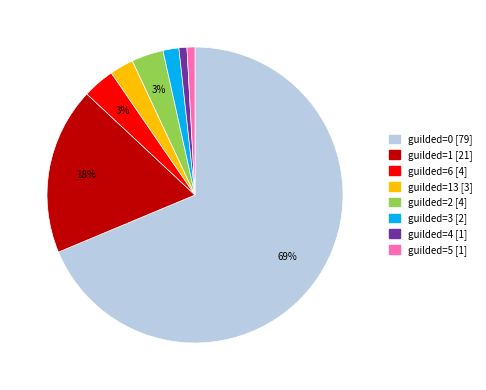

Is there a majority slice in this chart?

Yes